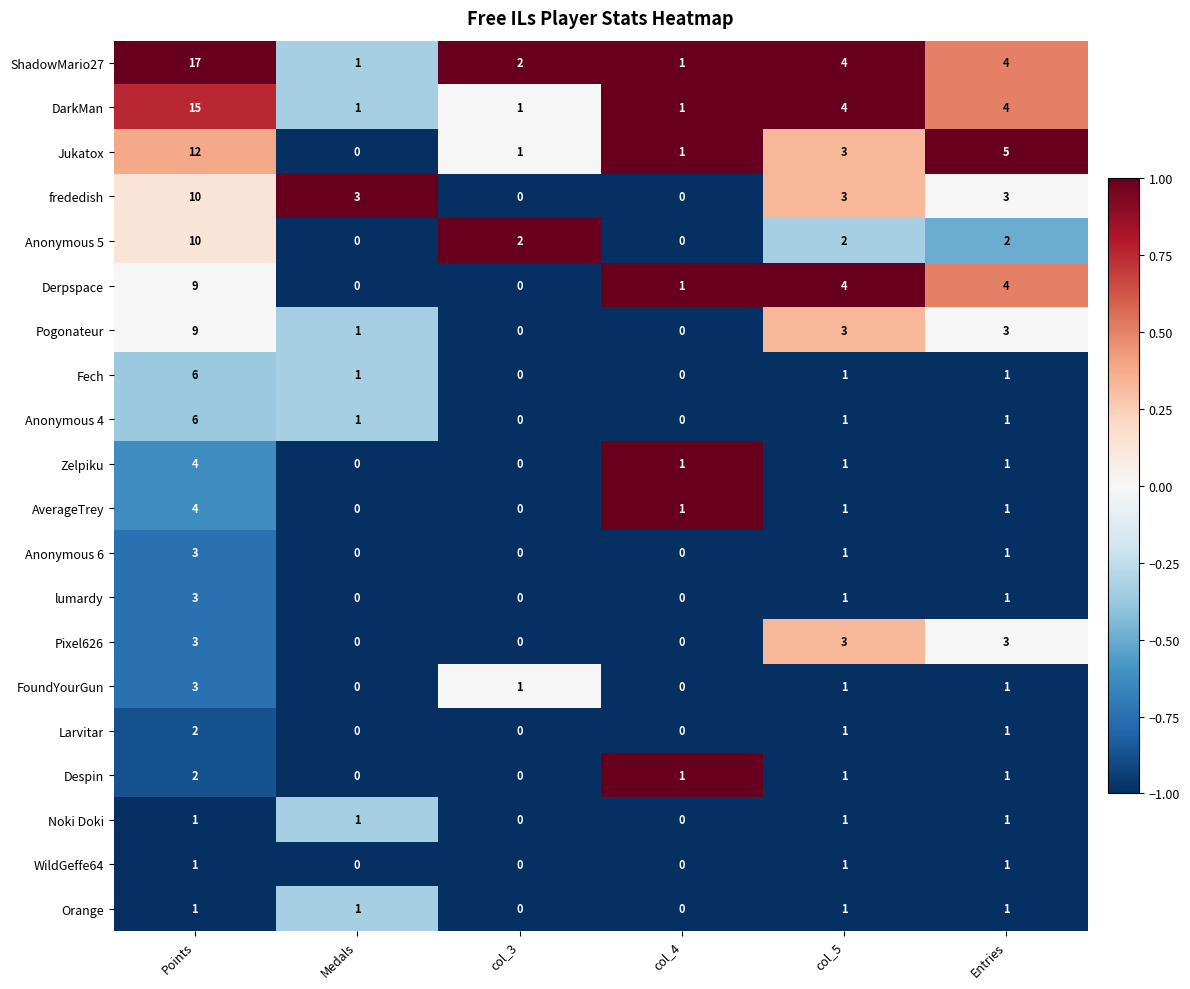

Which series has the widest spread of values?

ShadowMario27